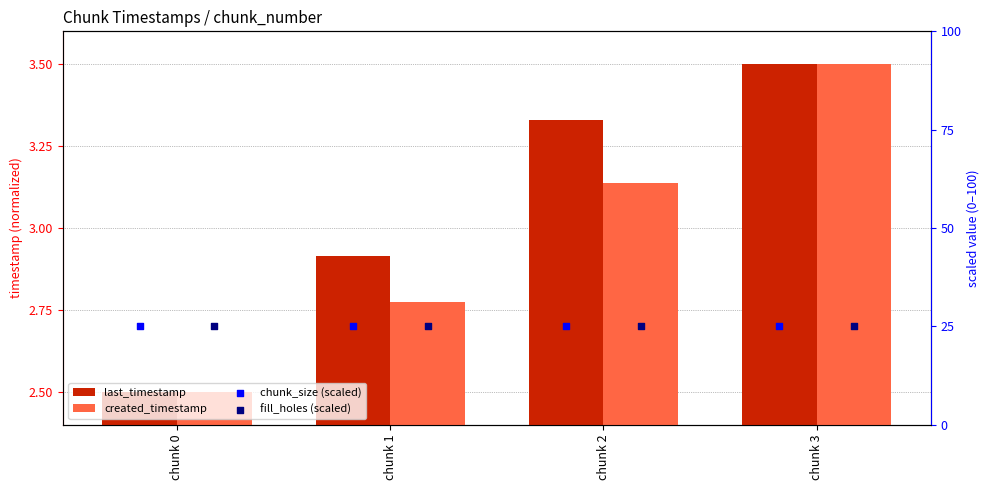

At how many categories does at least one series exceed 24?

4